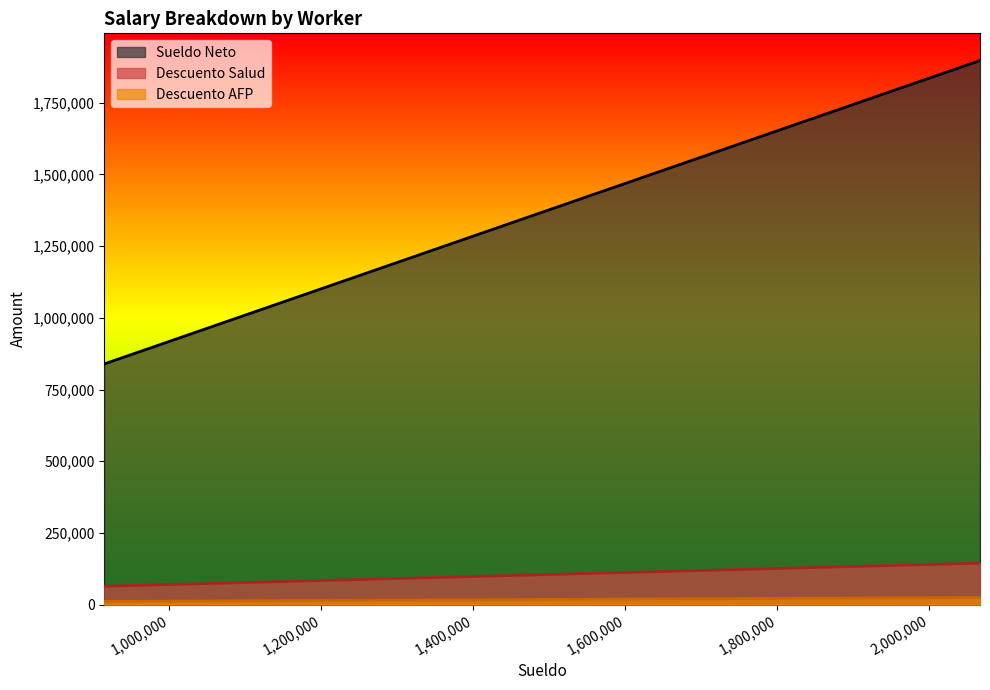

True or false: Descuento AFP and Sueldo Neto intersect in this chart.

False